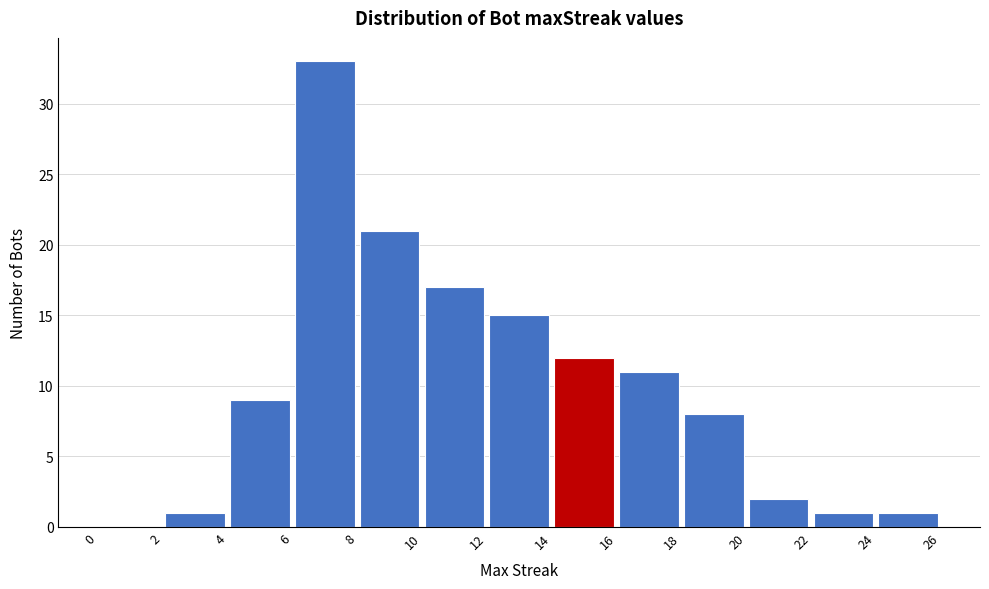

Reading left to right, list every bar in this chart as the range it spans on the x-axis followed by its height. The values are not printed on the chart, so give them approximately, as read against the axis.

0 to 2: 0
2 to 4: 1
4 to 6: 9
6 to 8: 33
8 to 10: 21
10 to 12: 17
12 to 14: 15
14 to 16: 12
16 to 18: 11
18 to 20: 8
20 to 22: 2
22 to 24: 1
24 to 26: 1